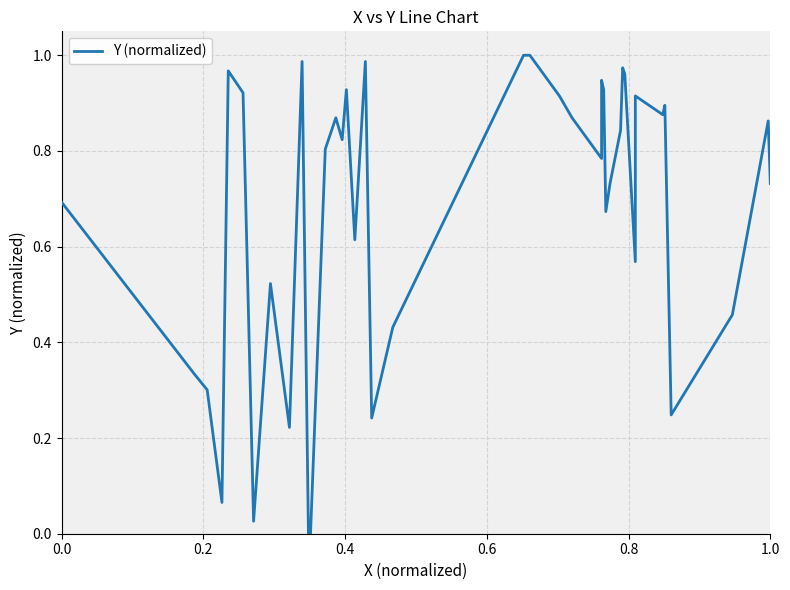

How many values are above zero?

38